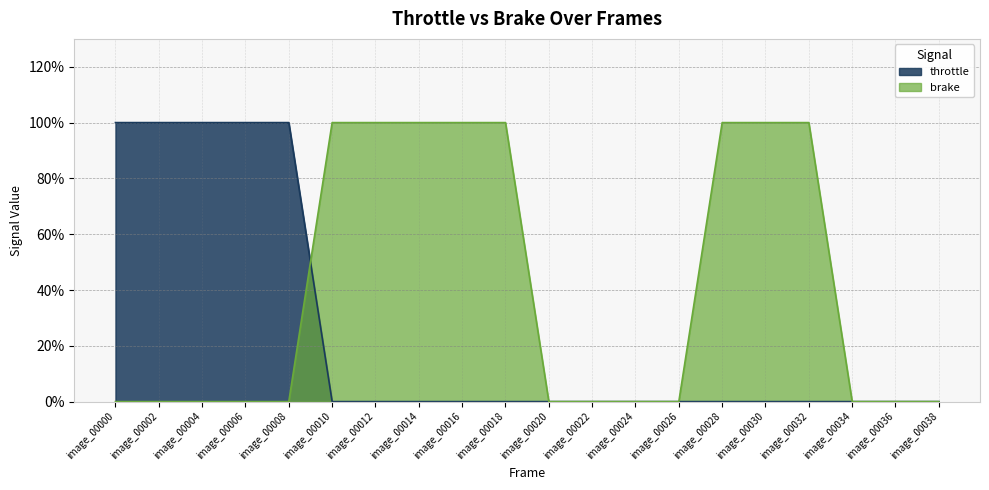

Which series has the largest total across all categories?

brake